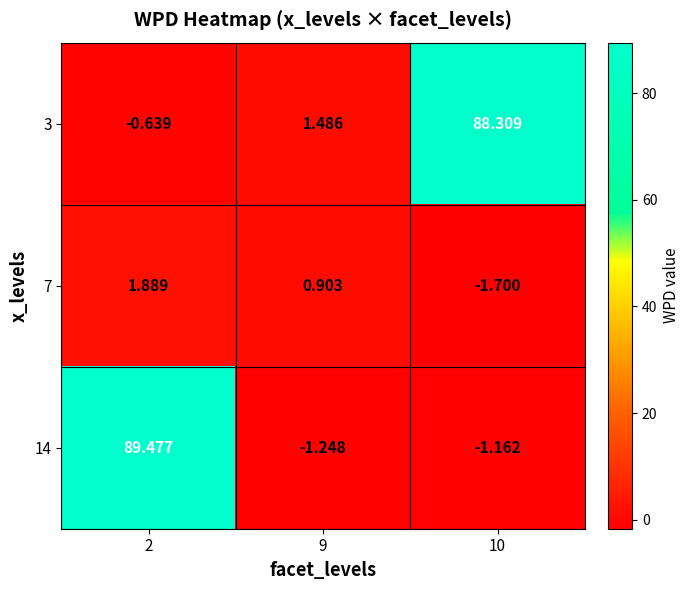

Which series changed the most between 9 and 10?

3